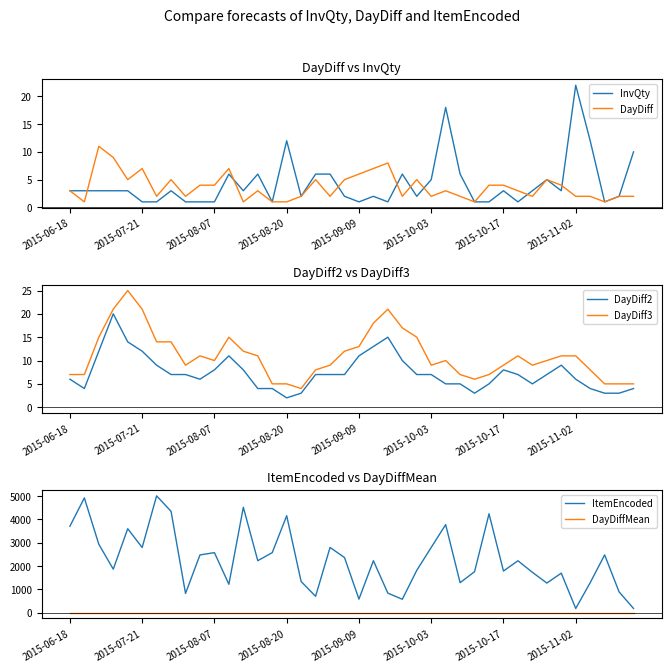

How many lines are shown in the chart?

6